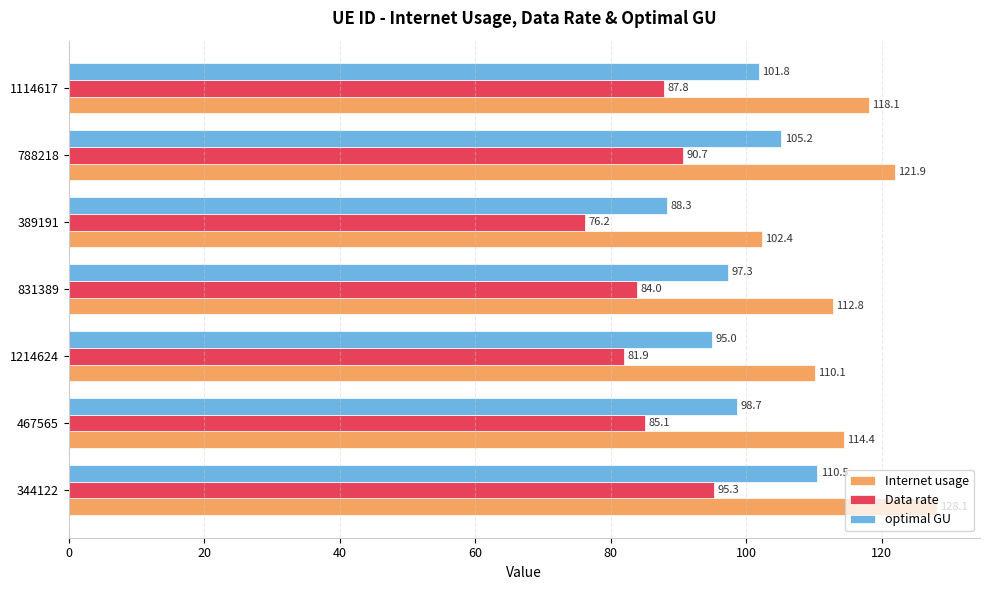

Which series has the largest total across all categories?

Internet usage